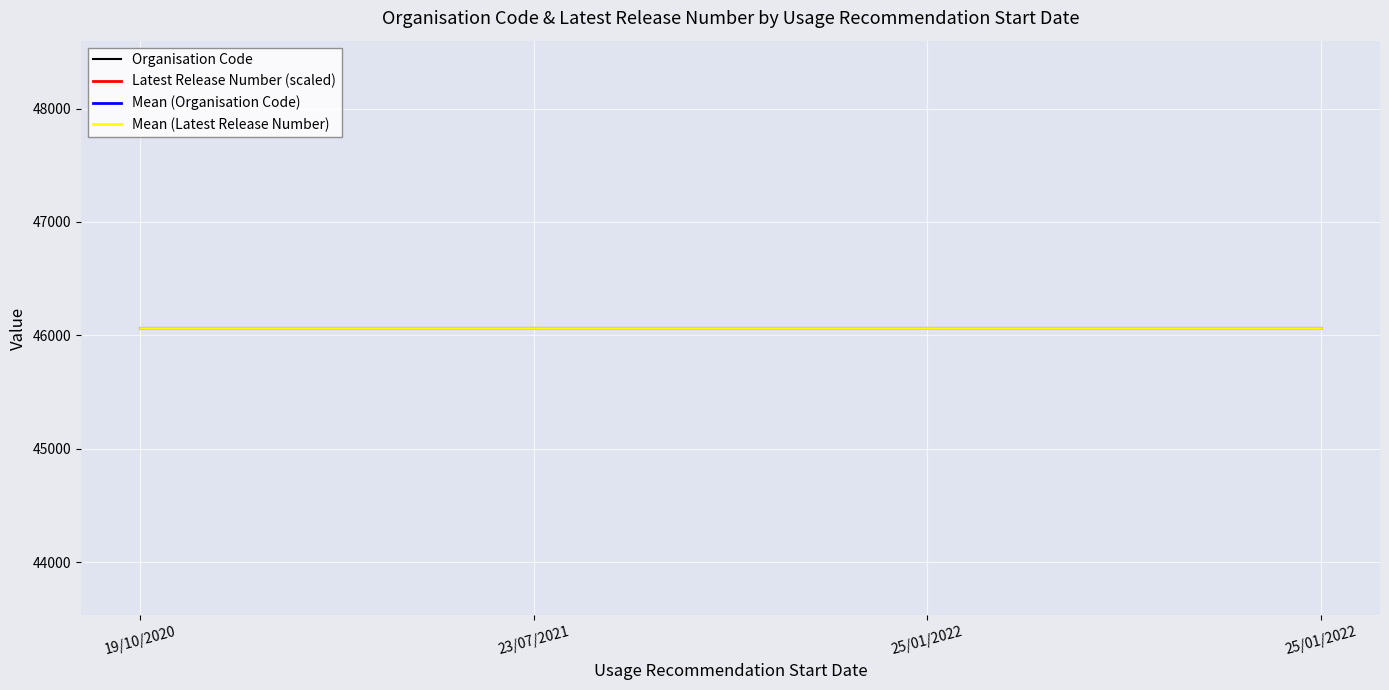

At which label is Latest Release Number closest to 1?

19/10/2020